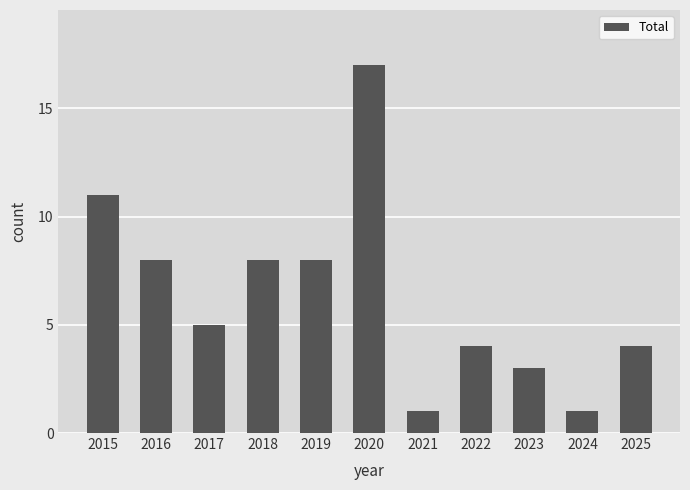

How many data points does each series have?

11